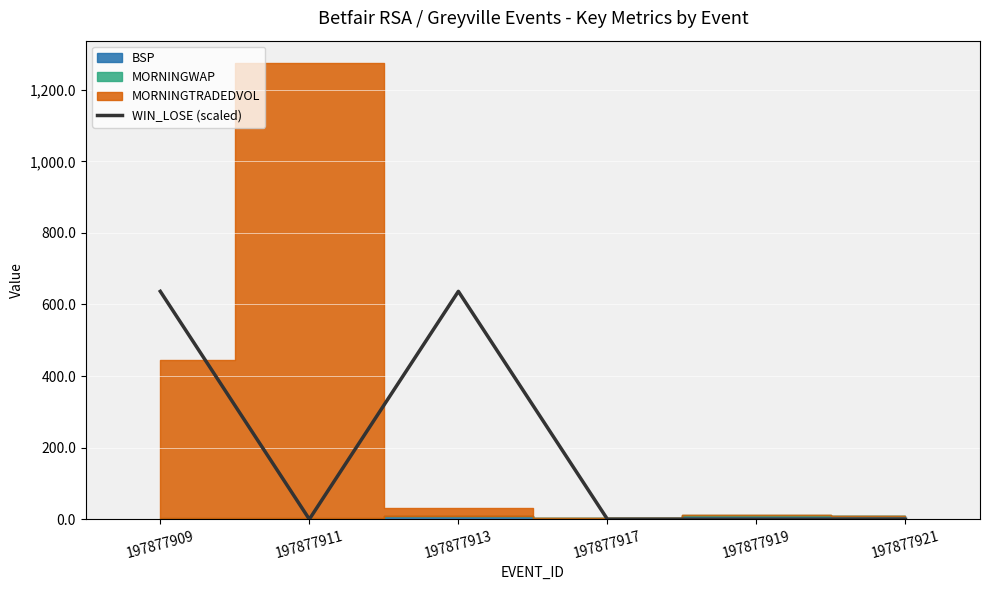

Rank the categories by value from lowest to highest.

197877911, 197877917, 197877919, 197877921, 197877909, 197877913